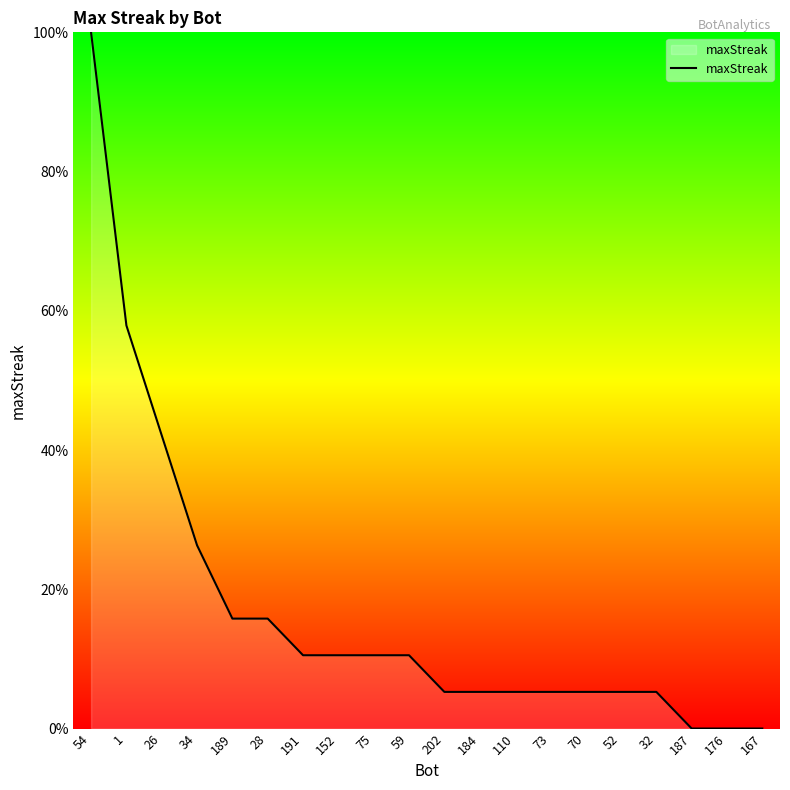

Where does the data first go above 10?

54